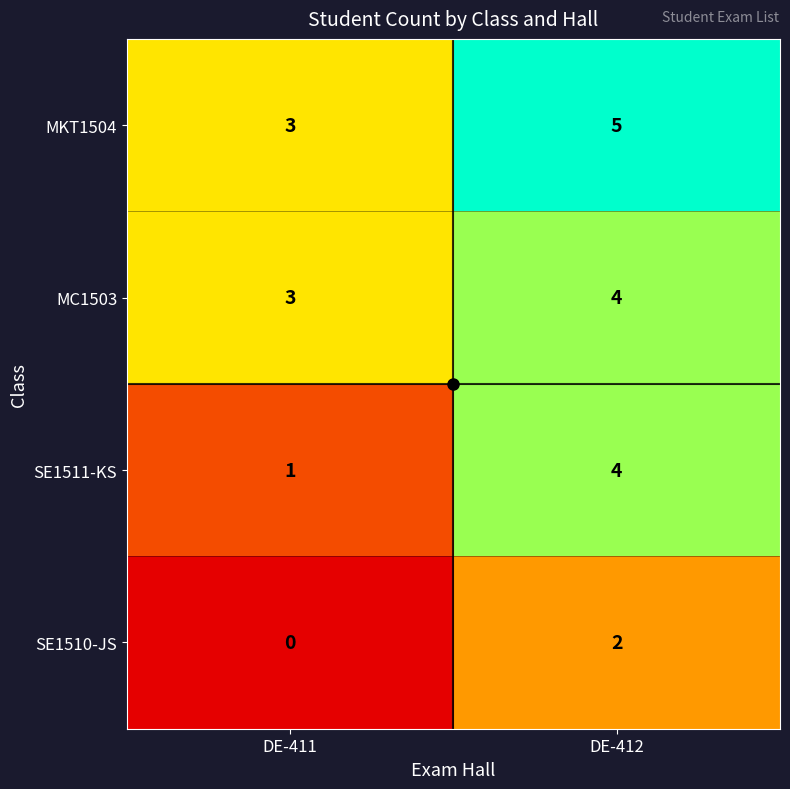

Which series has the widest spread of values?

SE1511-KS